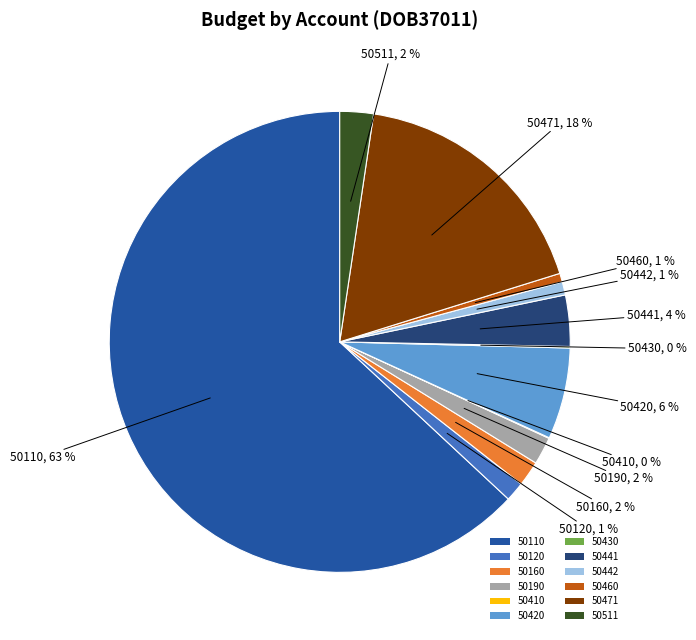

To the nearest percent, what percentage of the pie is 50110?

63%